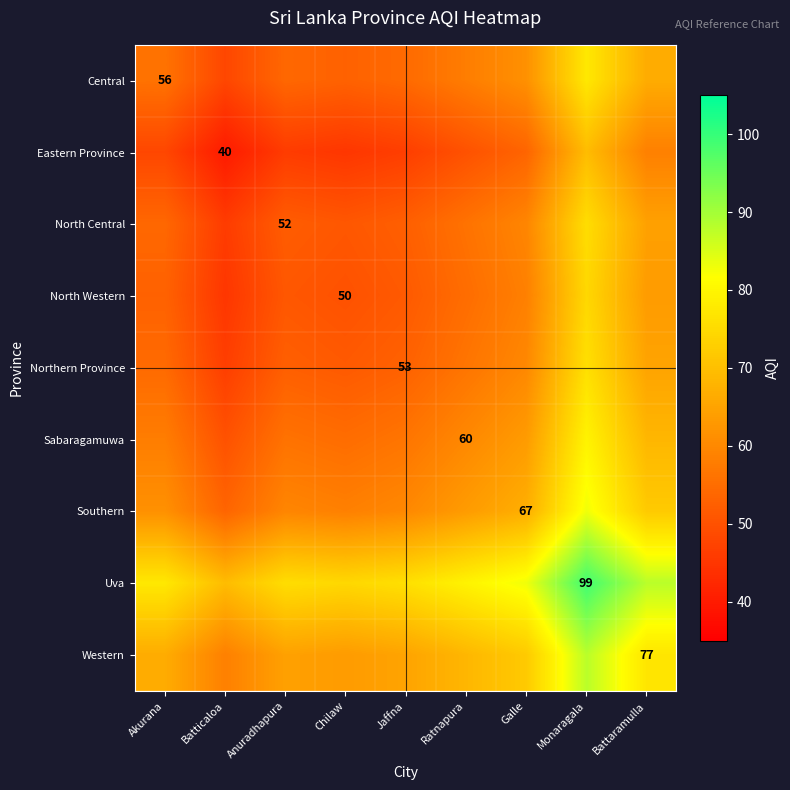

The value of Northern Province at Galle is 60.0. True or false?

True